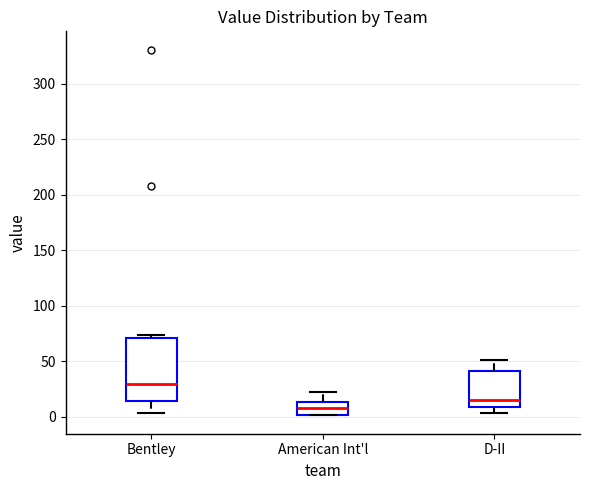

Comparing the boxes themselves (not the whiskers), which one is the tallest?

Bentley